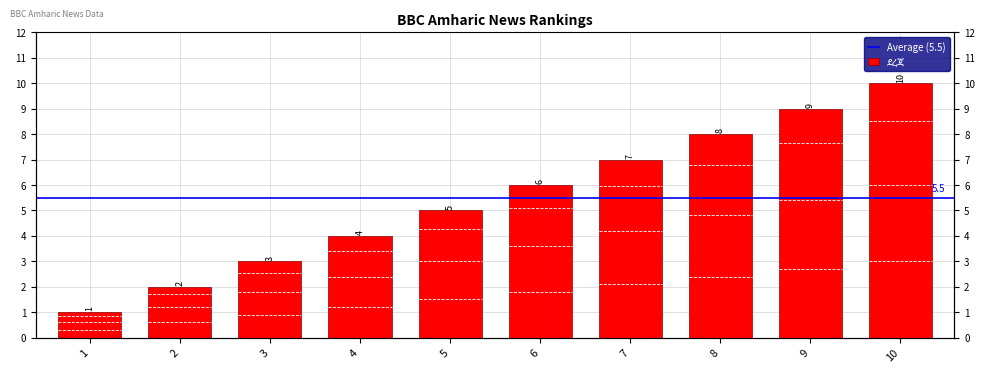

At which label does the data first exceed 6?

7